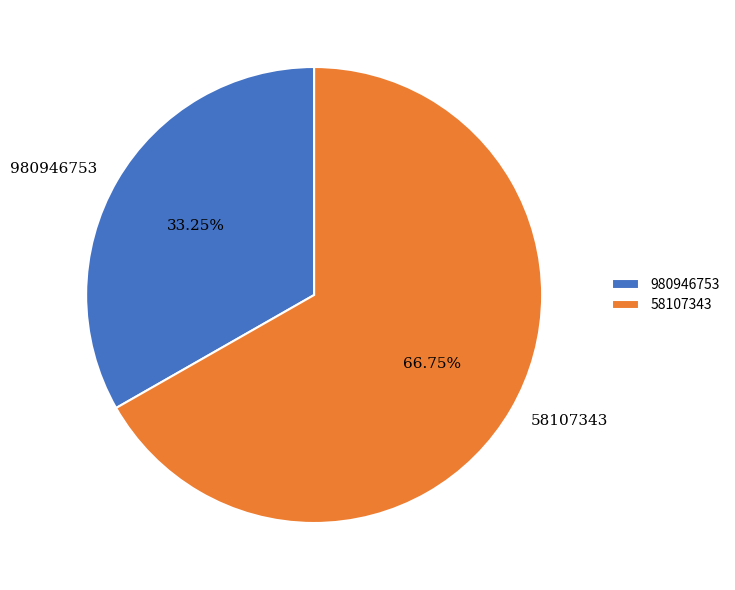

Which slice represents more than half of the pie?

58107343